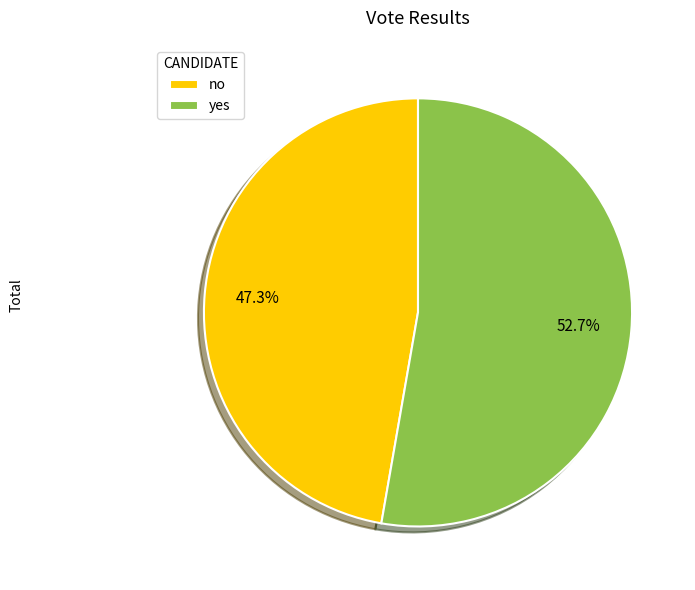

What is the majority slice?

yes